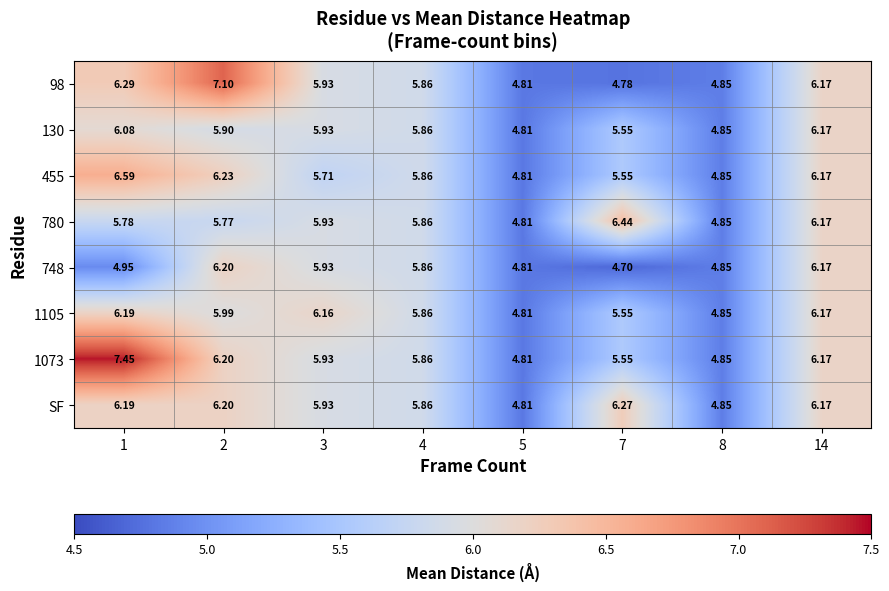

Is the value of 1073 at 7 greater than the value of 455 at 2?

No